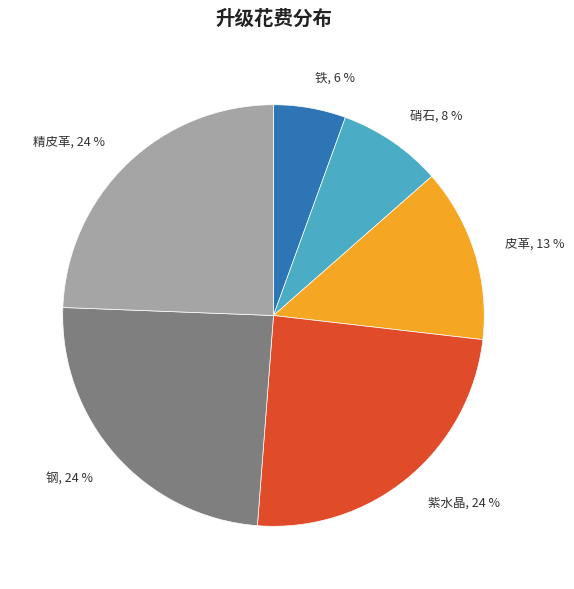

Which category has the smallest portion of the pie?

铁